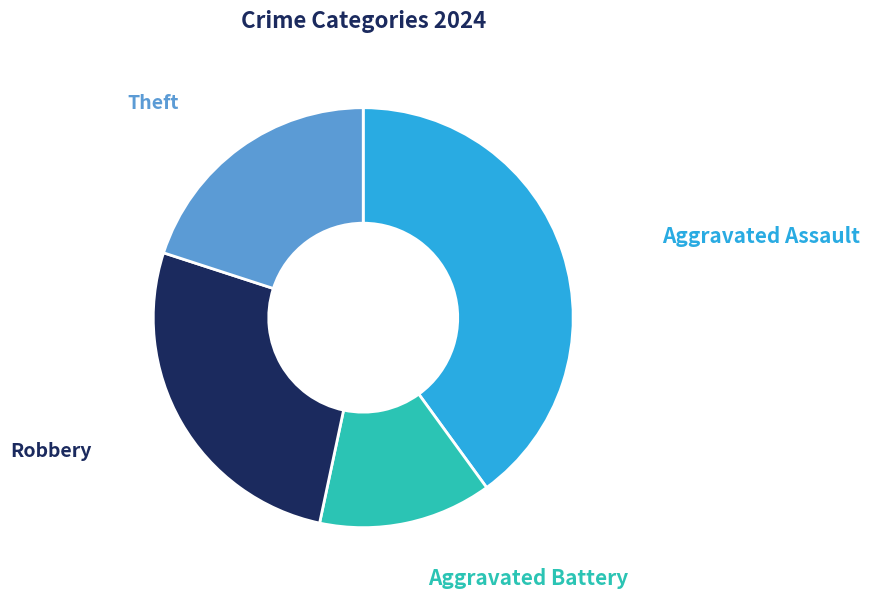

How many slices are in this pie chart?

4